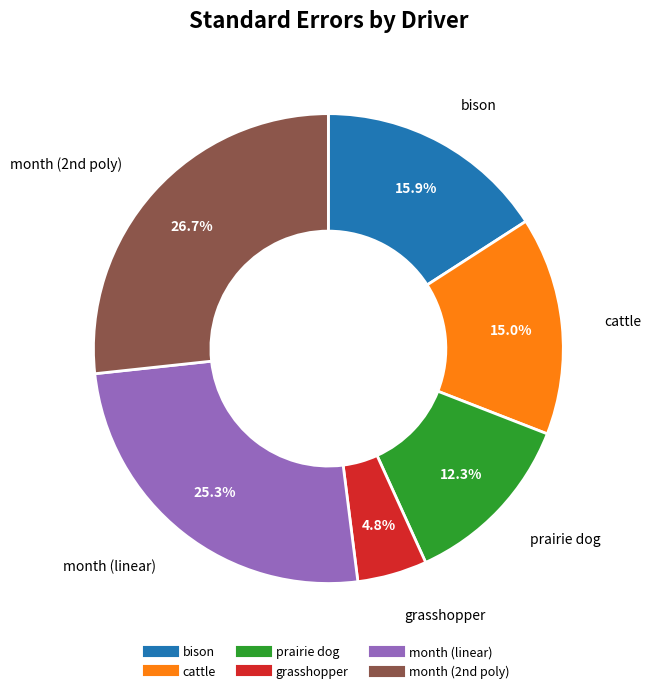

How many segments does this pie chart have?

6